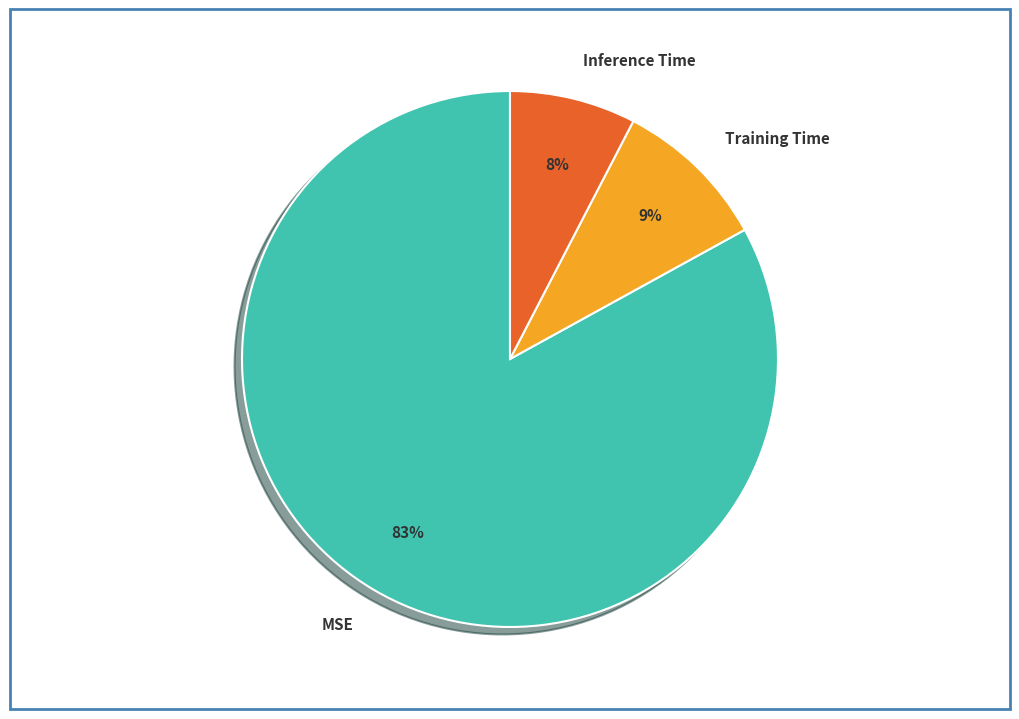

Rank the categories by value from lowest to highest.

Inference Time, Training Time, MSE